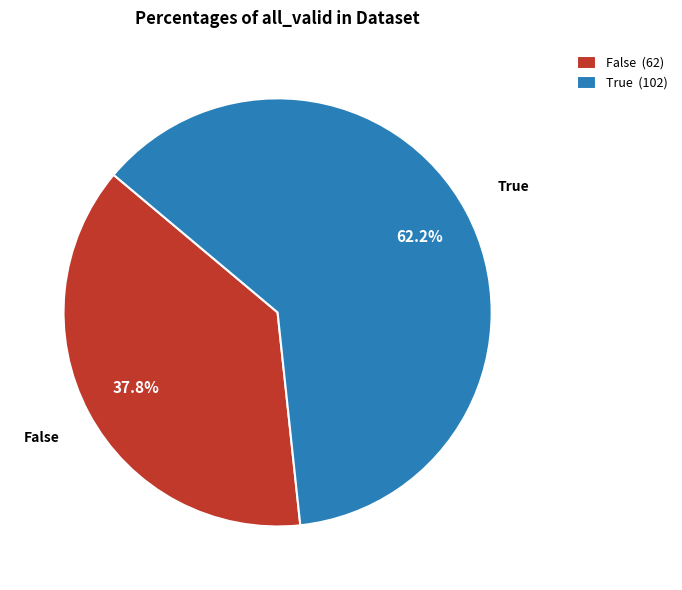

Which has a higher value, True (102) or False (62)?

True (102)